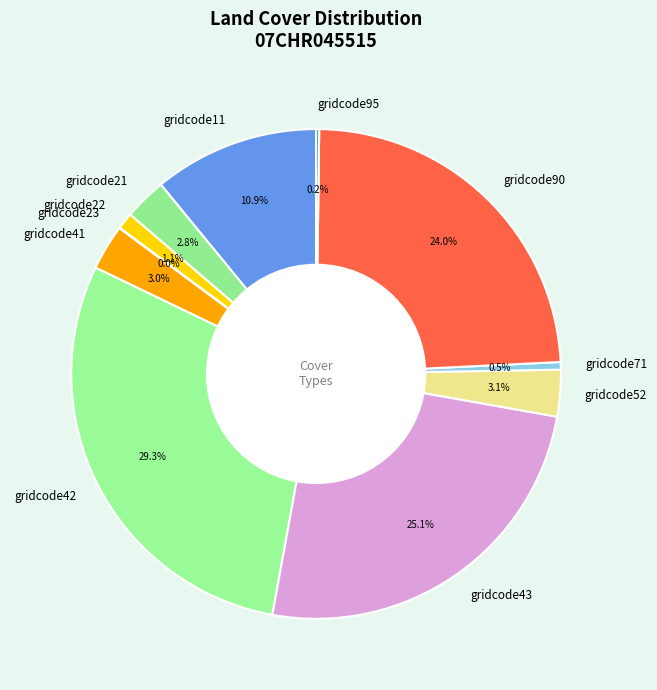

Is there a majority slice in this chart?

No